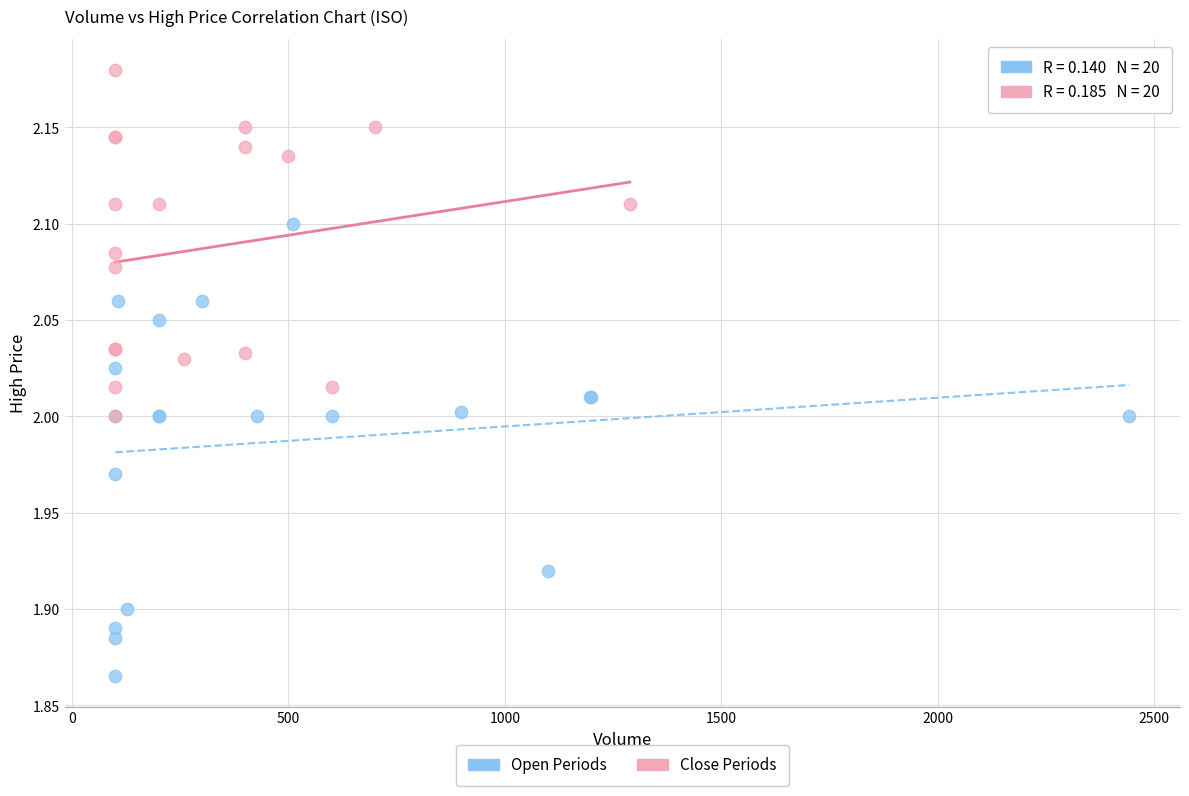

Which series reaches the minimum Y coordinate?

Open Periods